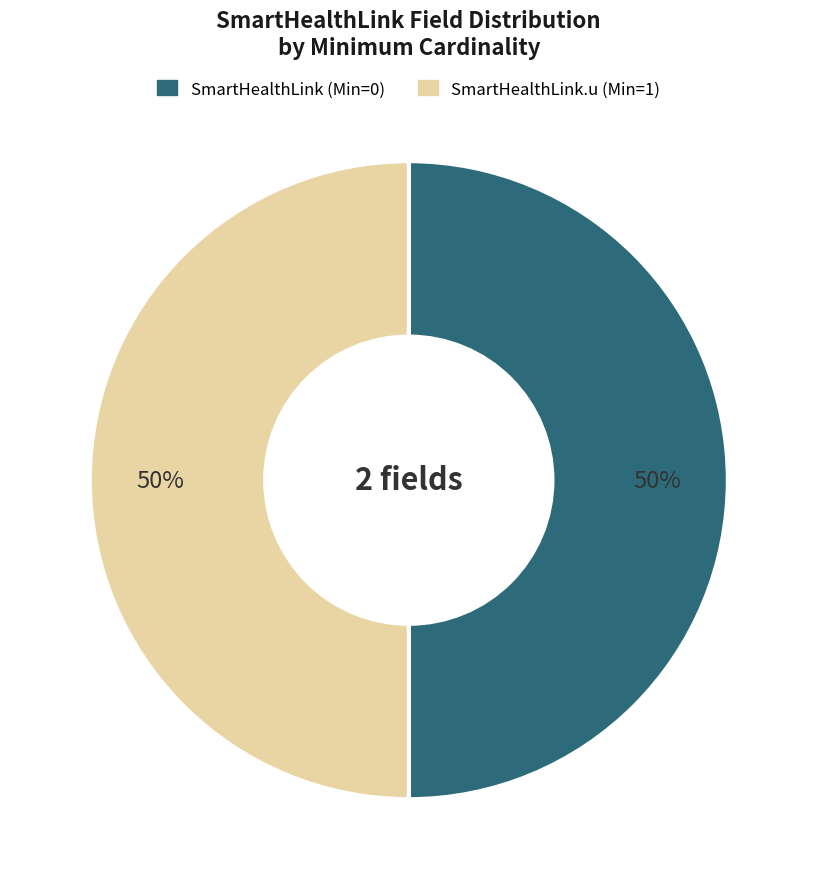

Is the sum of SmartHealthLink.u (Min=1) and SmartHealthLink (Min=0) greater than half?

Yes